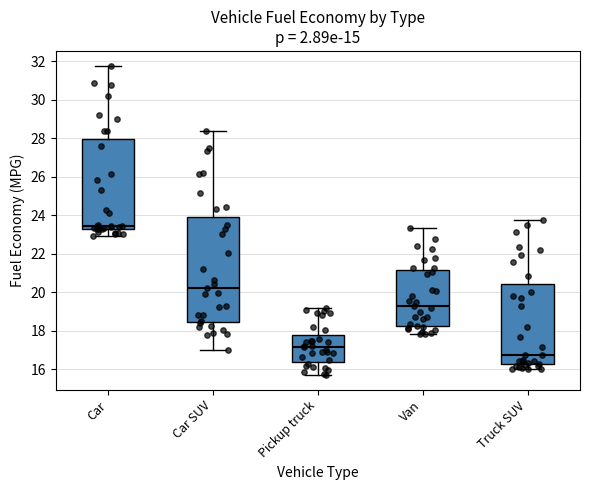

Comparing the boxes themselves (not the whiskers), which one is the tallest?

Car SUV